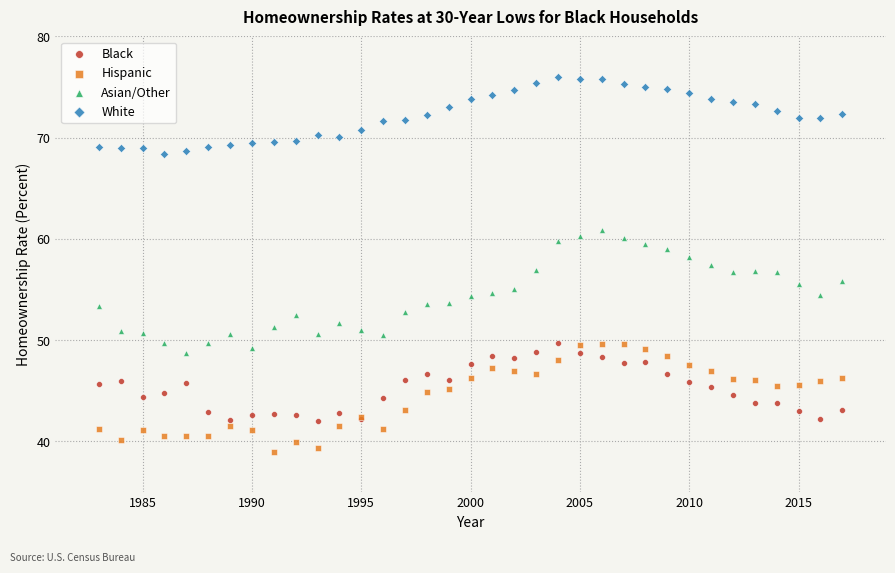

What are all the series names shown in the legend?

Black, Hispanic, Asian/Other, White